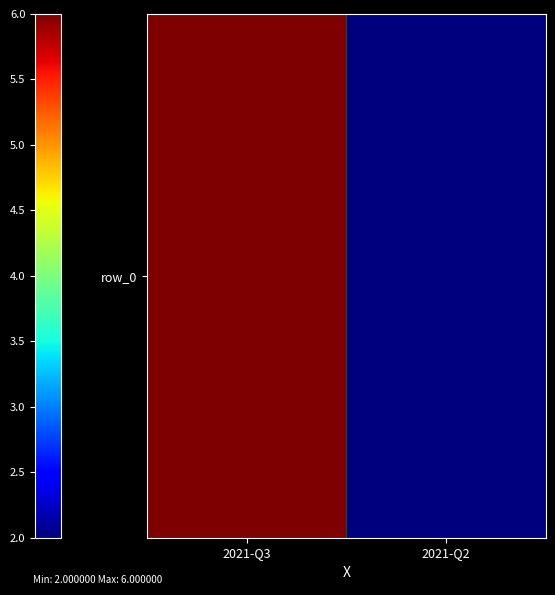

List the labels in order of value, smallest first.

2021-Q2, 2021-Q3